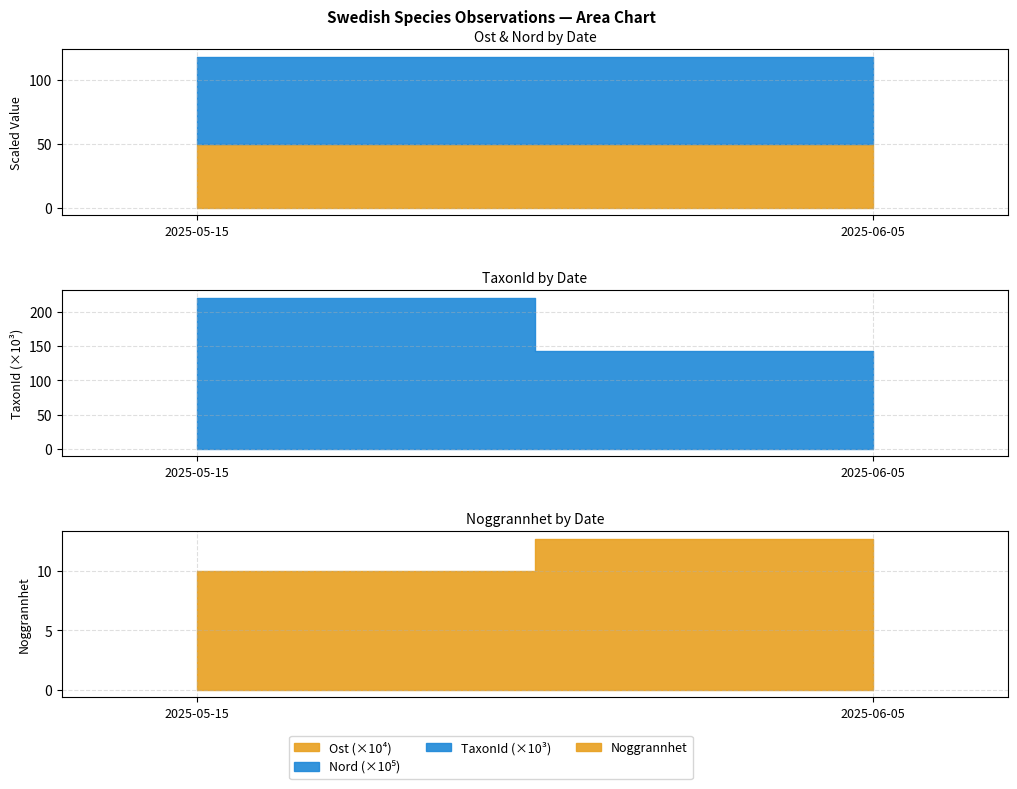

Rank the series by their maximum value, from highest to lowest.

Nord, Ost, TaxonId, Noggrannhet